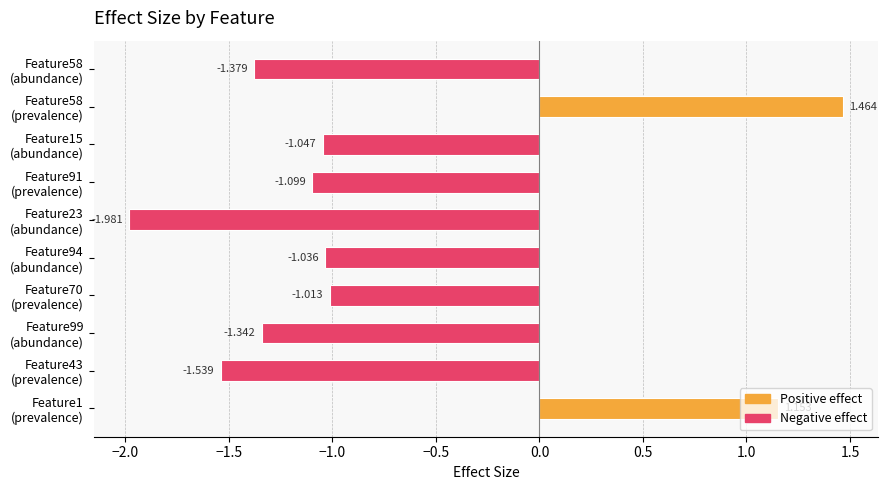

What is the difference between the maximum and minimum values?

3.4